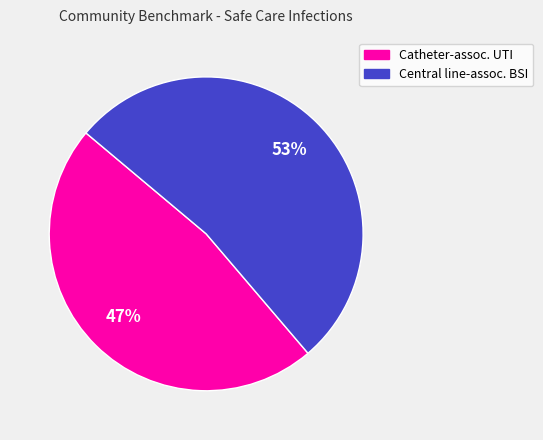

What is the largest slice in the pie chart?

Central line-assoc. BSI